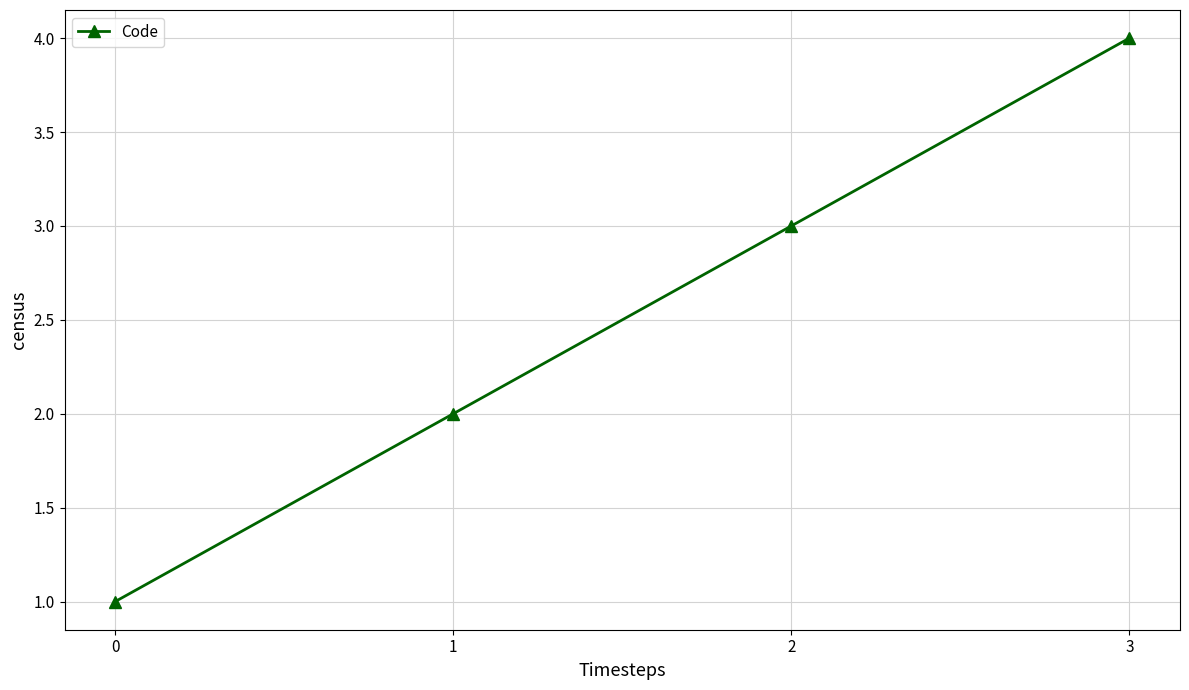

Reading left to right, extract all data points from this chart.

1	2	3	4